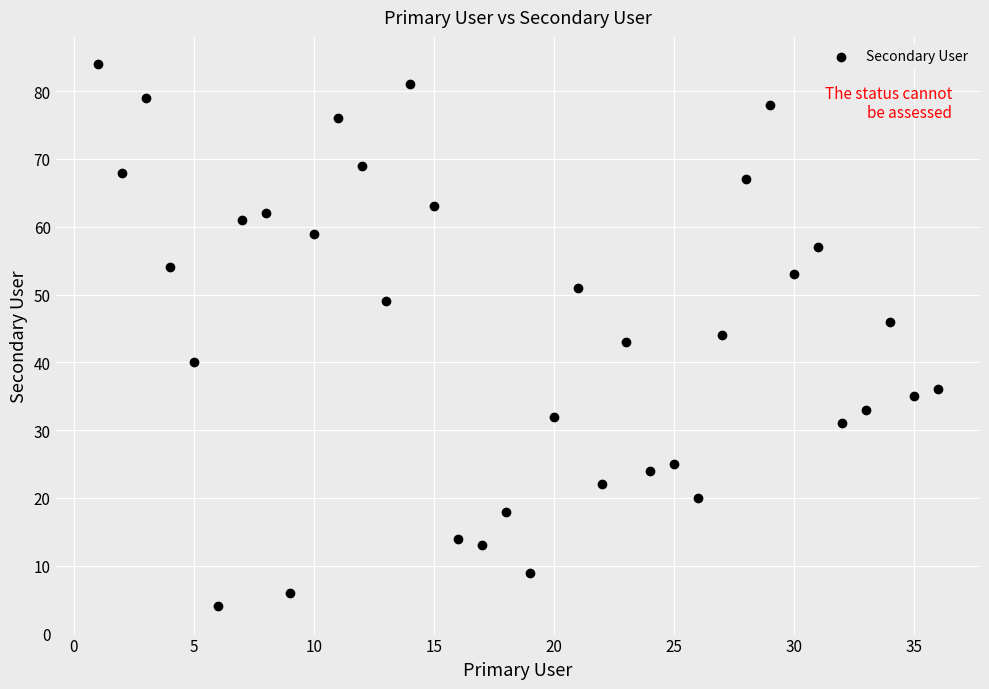

What is the range of X values (max minus min)?

35